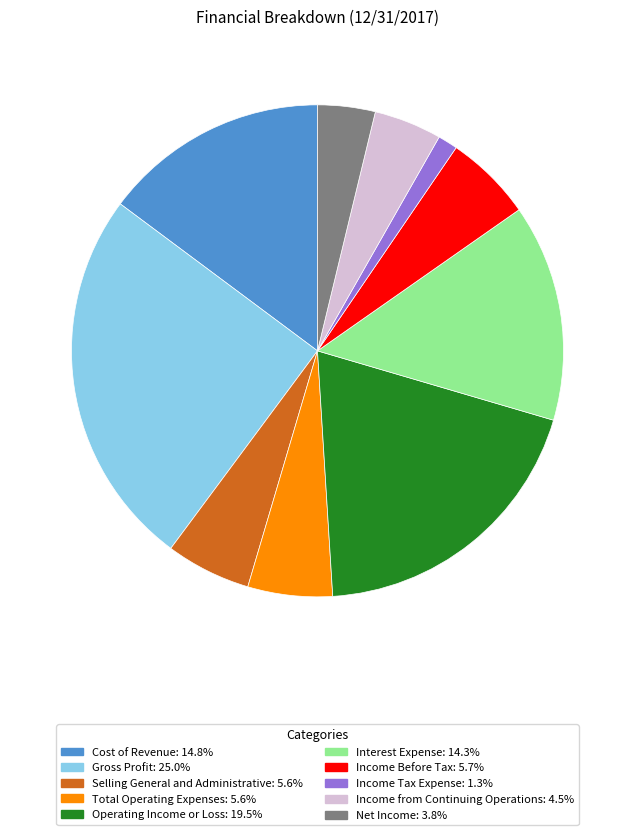

Do Selling General and Administrative and Income from Continuing Operations together represent more than half of the pie?

No